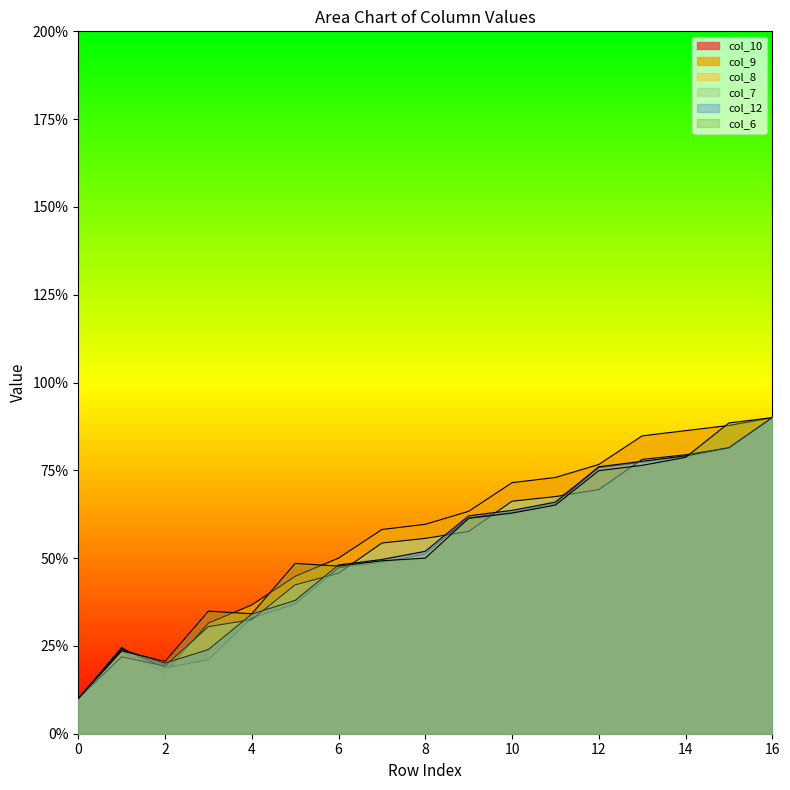

At 10, list the series in order from largest to smallest.

col_9, col_7, col_12, col_8, col_6, col_10